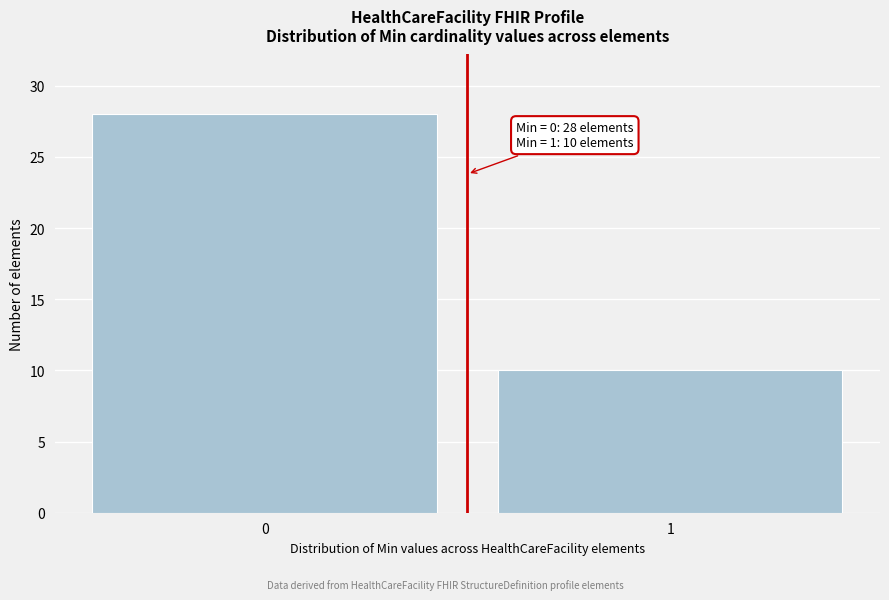

Reading right to left, transcribe all the data shown in this chart.

1=10	0=28